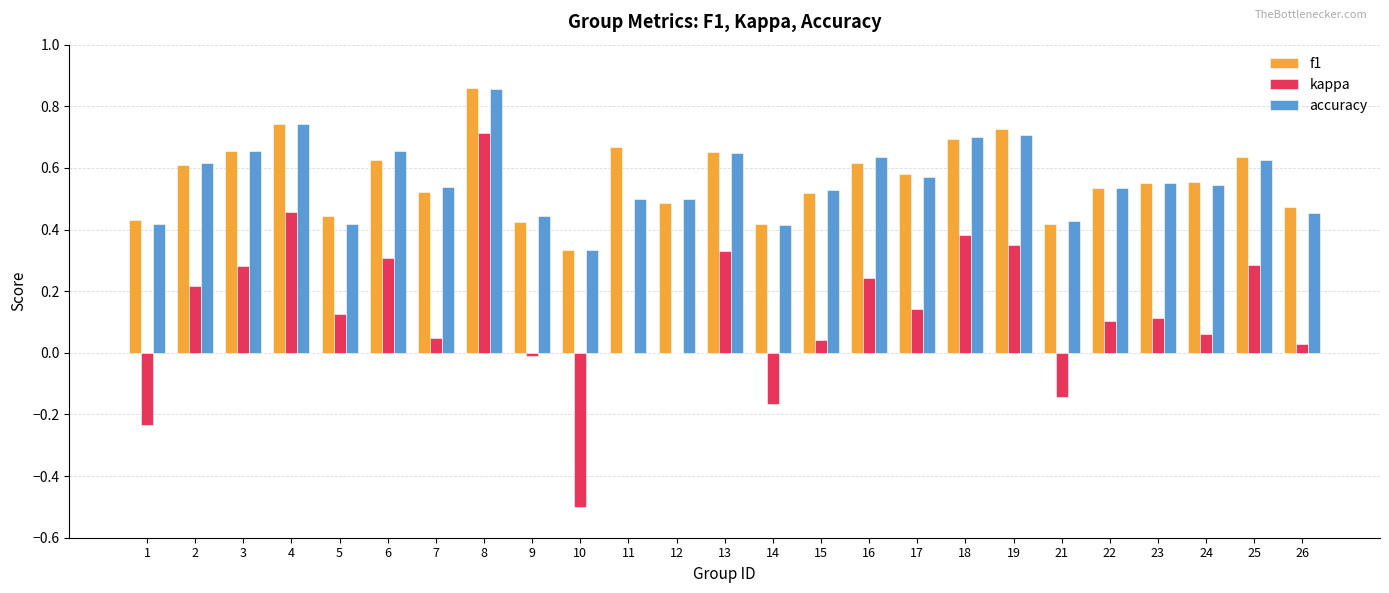

Is the value of kappa at 3 greater than the value of f1 at 23?

No